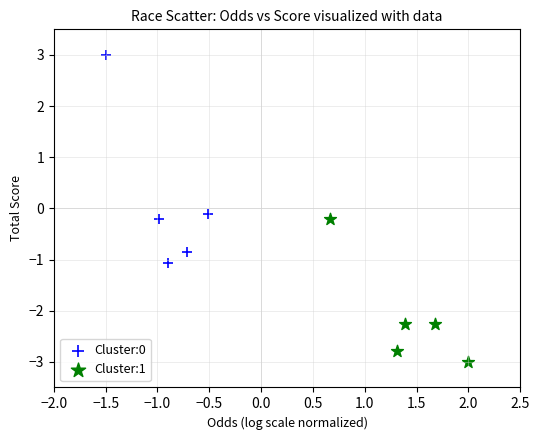

What are all the series names shown in the legend?

Cluster:0, Cluster:1